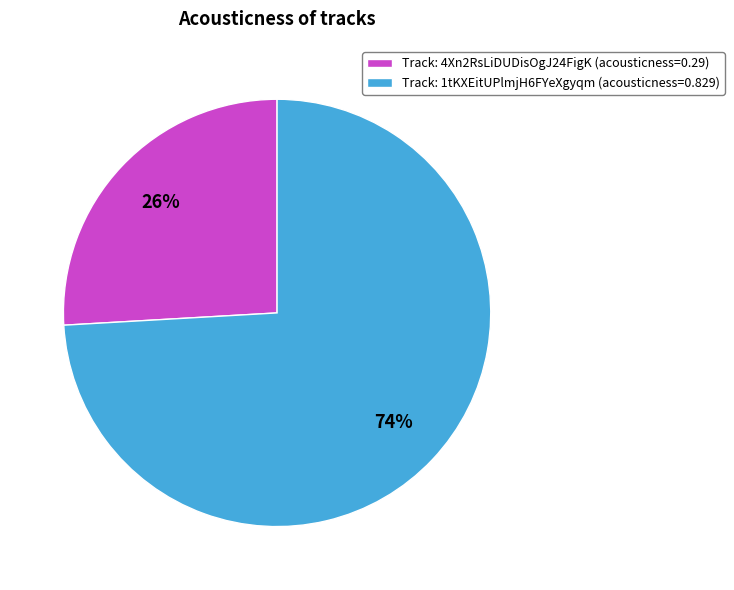

Which category has the smallest portion of the pie?

Track: 4Xn2RsLiDUDisOgJ24FigK (acousticness=0.29)